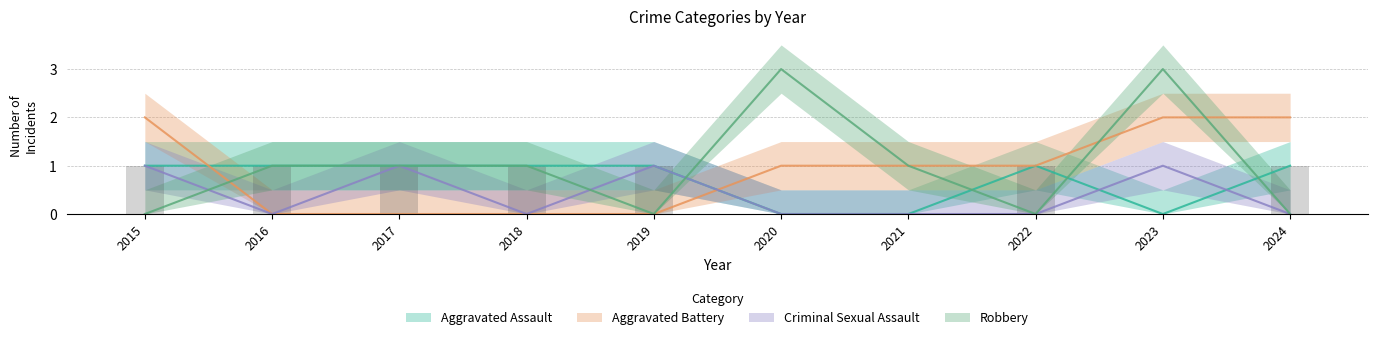

Is the value of Aggravated Battery at 2018 greater than the value of Robbery at 2017?

No